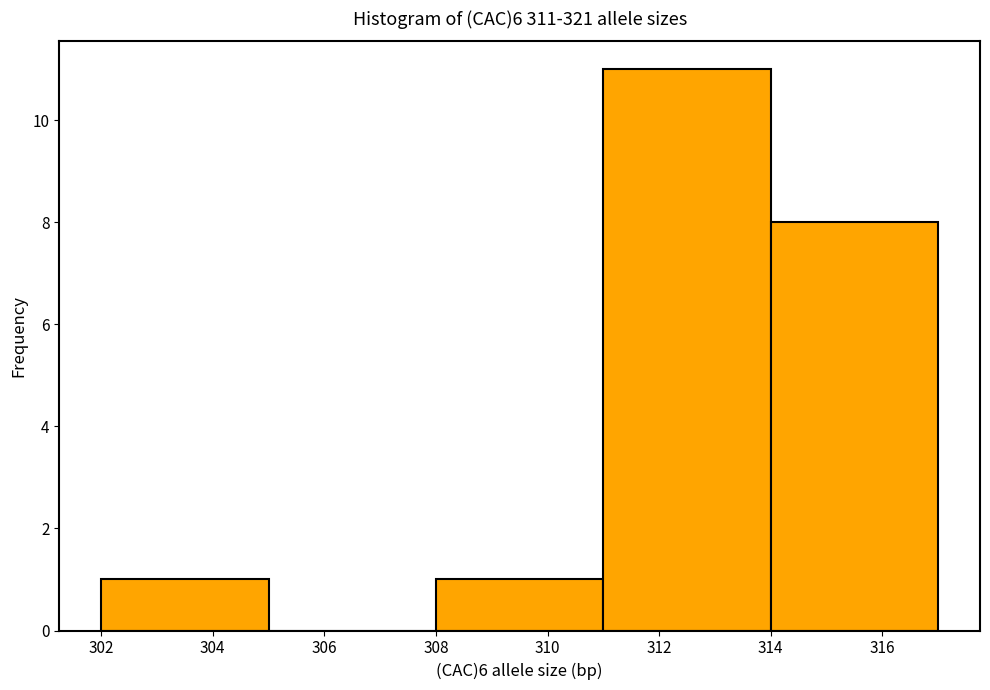

Reading left to right, transcribe this chart: for each bar, give the range it covers on the x-axis and its height. The values are not printed on the chart, so give them approximately, as read against the axis.

302 to 305: 1
305 to 308: 0
308 to 311: 1
311 to 314: 11
314 to 317: 8